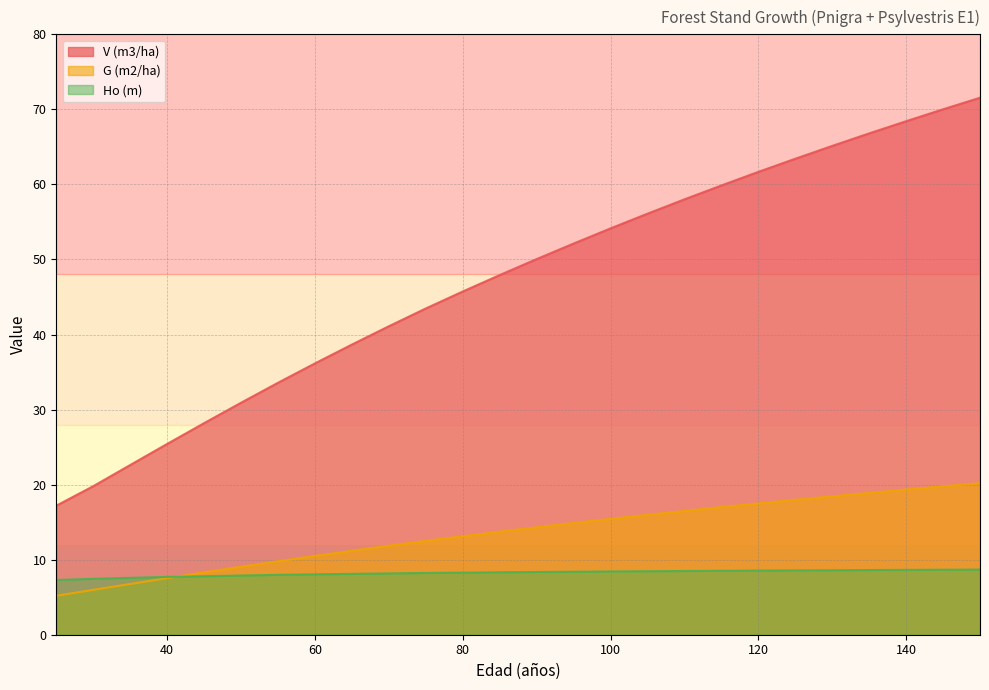

The G (m2/ha) series shows 8.3 at 45. True or false?

True